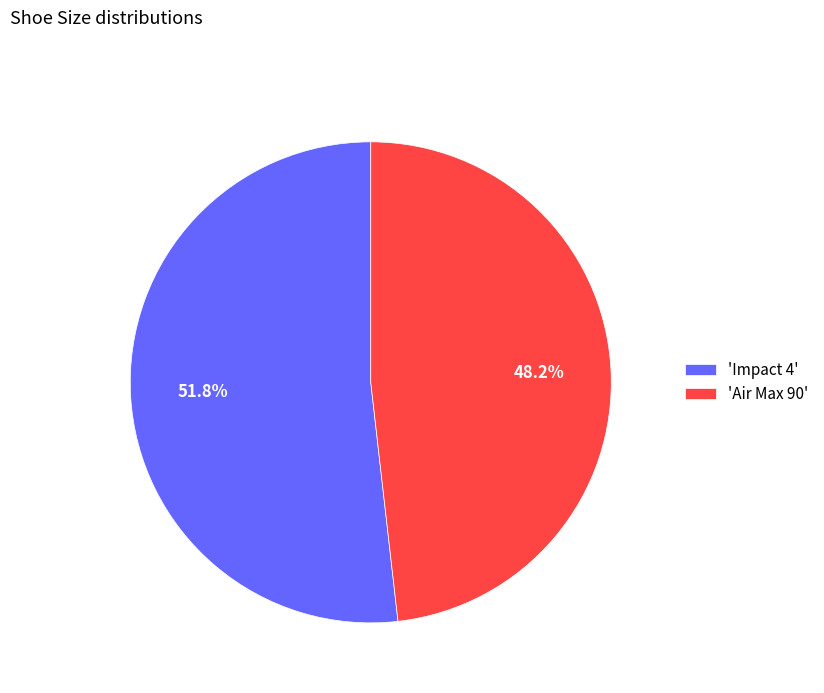

Between 'Impact 4' and 'Air Max 90', which is larger?

'Impact 4'